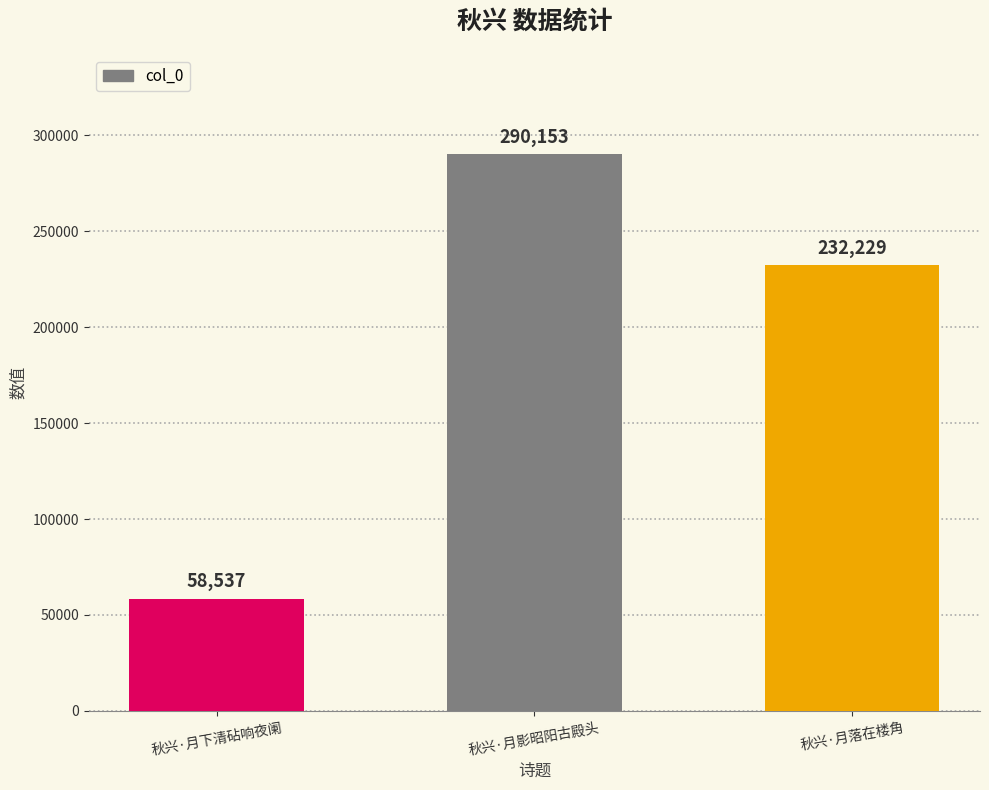

Does the chart contain any negative values?

No